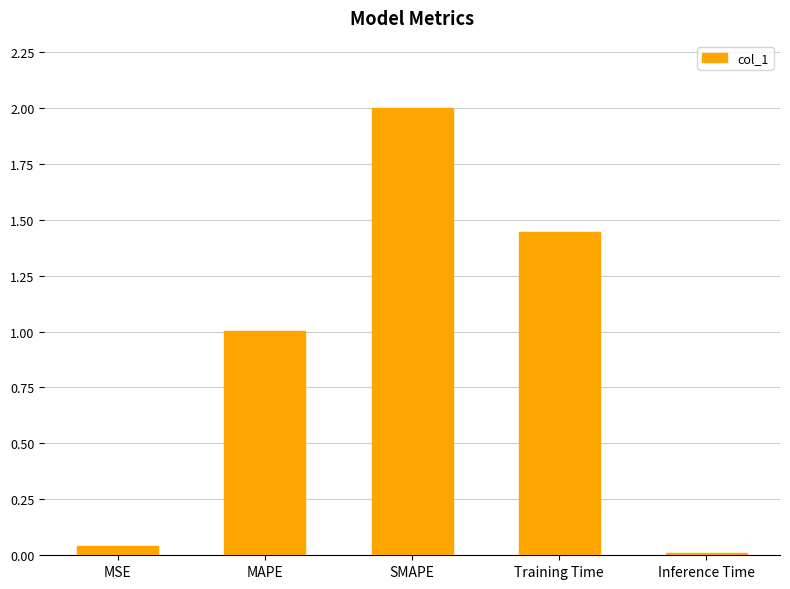

The chart shows a value of 0.7 at SMAPE. True or false?

False